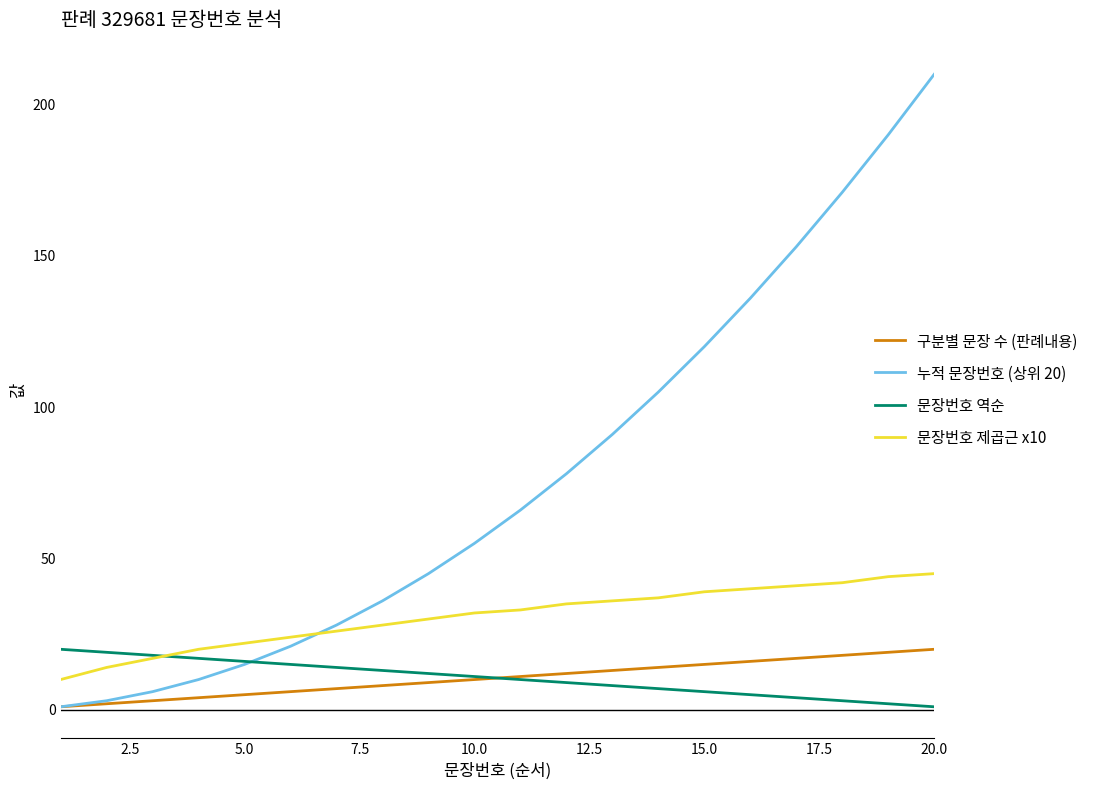

Which series has the largest total across all categories?

누적 문장번호 (상위 20)